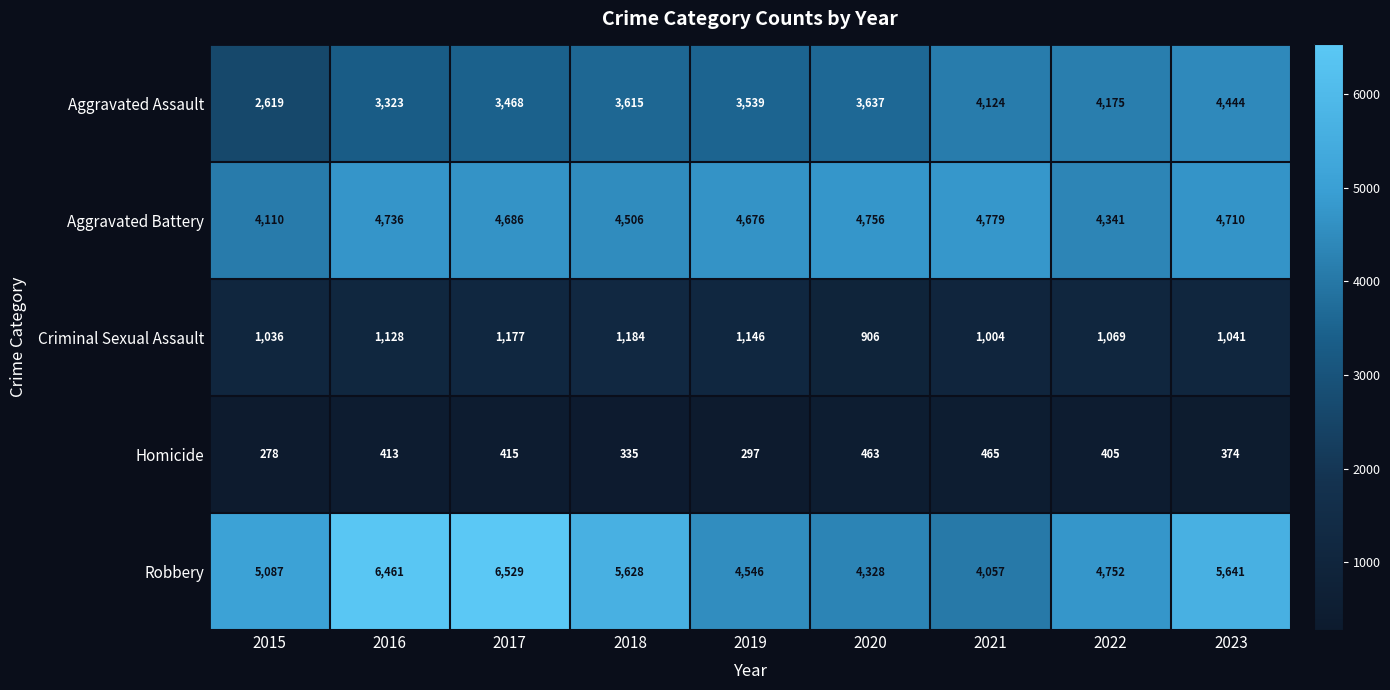

What is the difference between the highest and lowest values at 2022?

4347